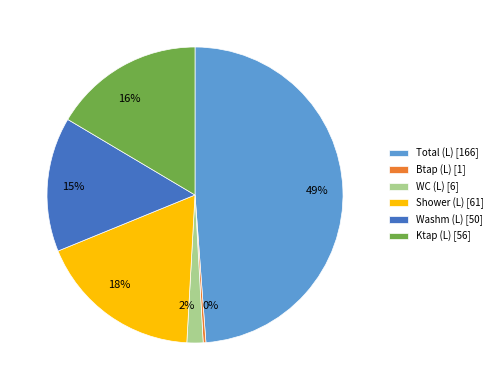

How many slices are in this pie chart?

6